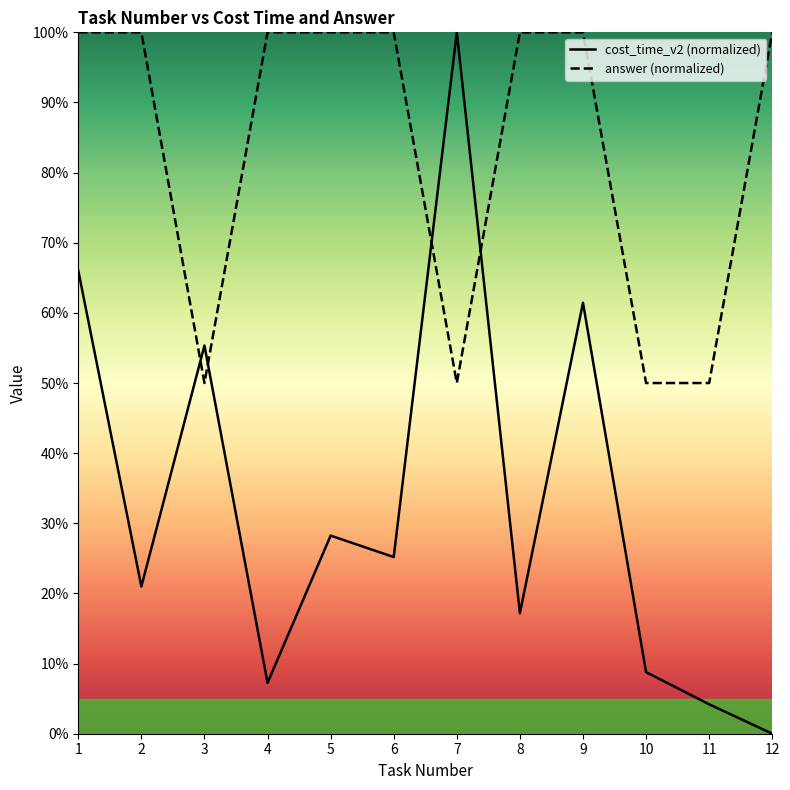

What is the spread (max minus min) of values at 2?

79.0